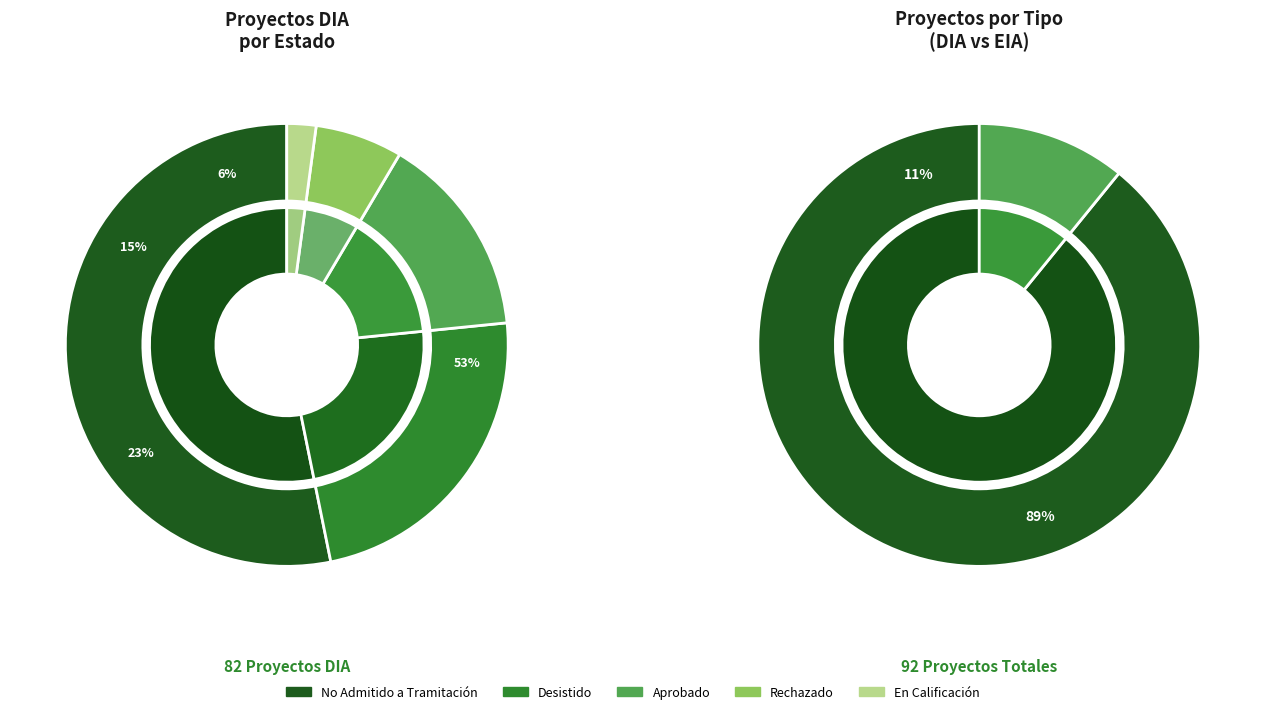

What is the ratio of the value at DIA to the value at EIA?

8.2